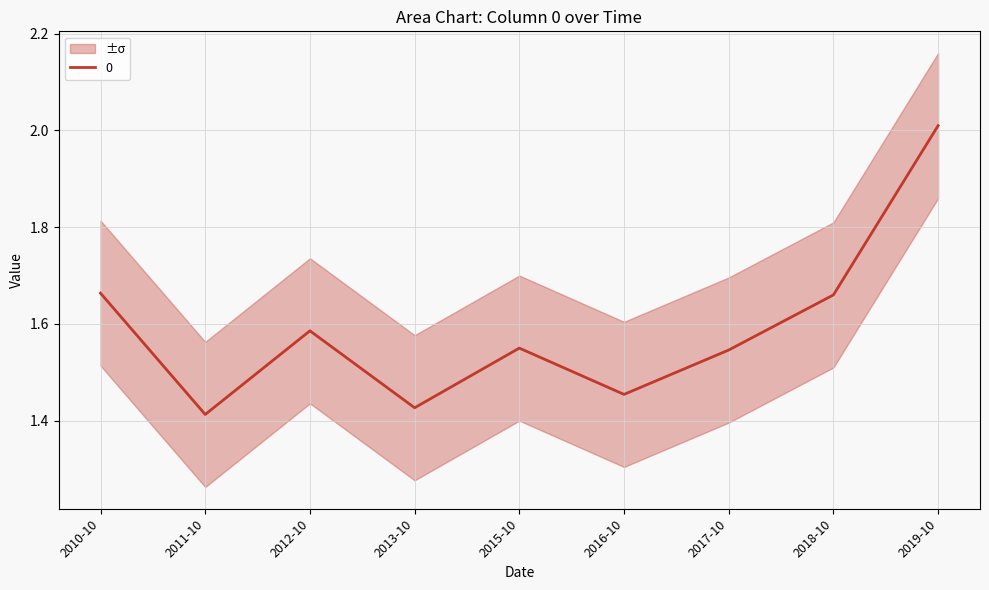

What is the value of the 2nd point from the left?

1.4